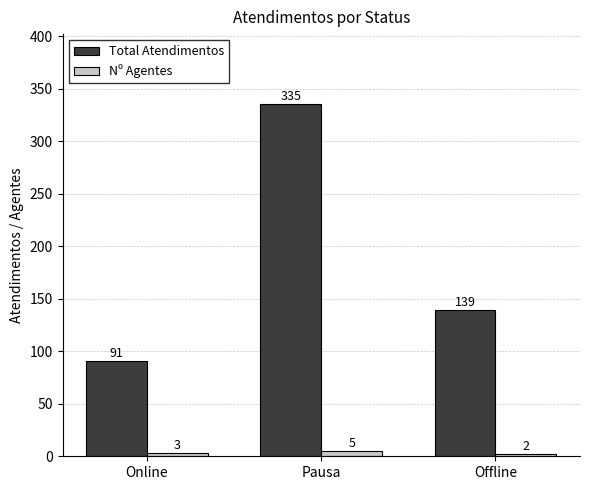

What is the total value across all series at Pausa?

340